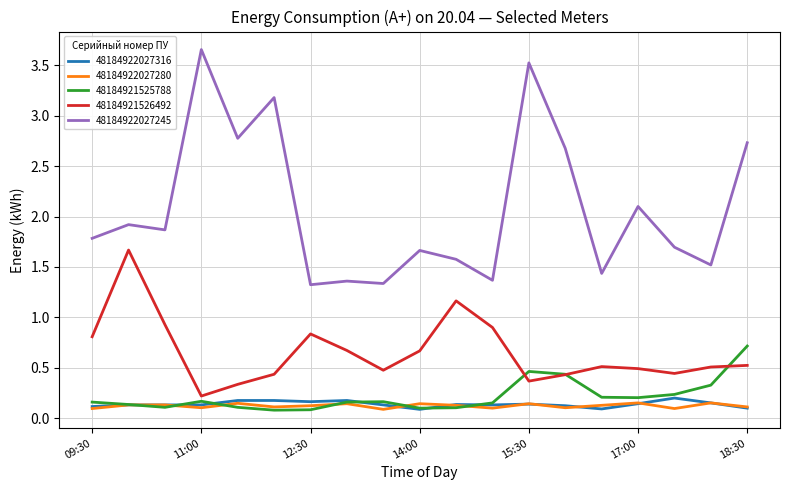

How many 48184921525788 values are between 0 and 1?

19